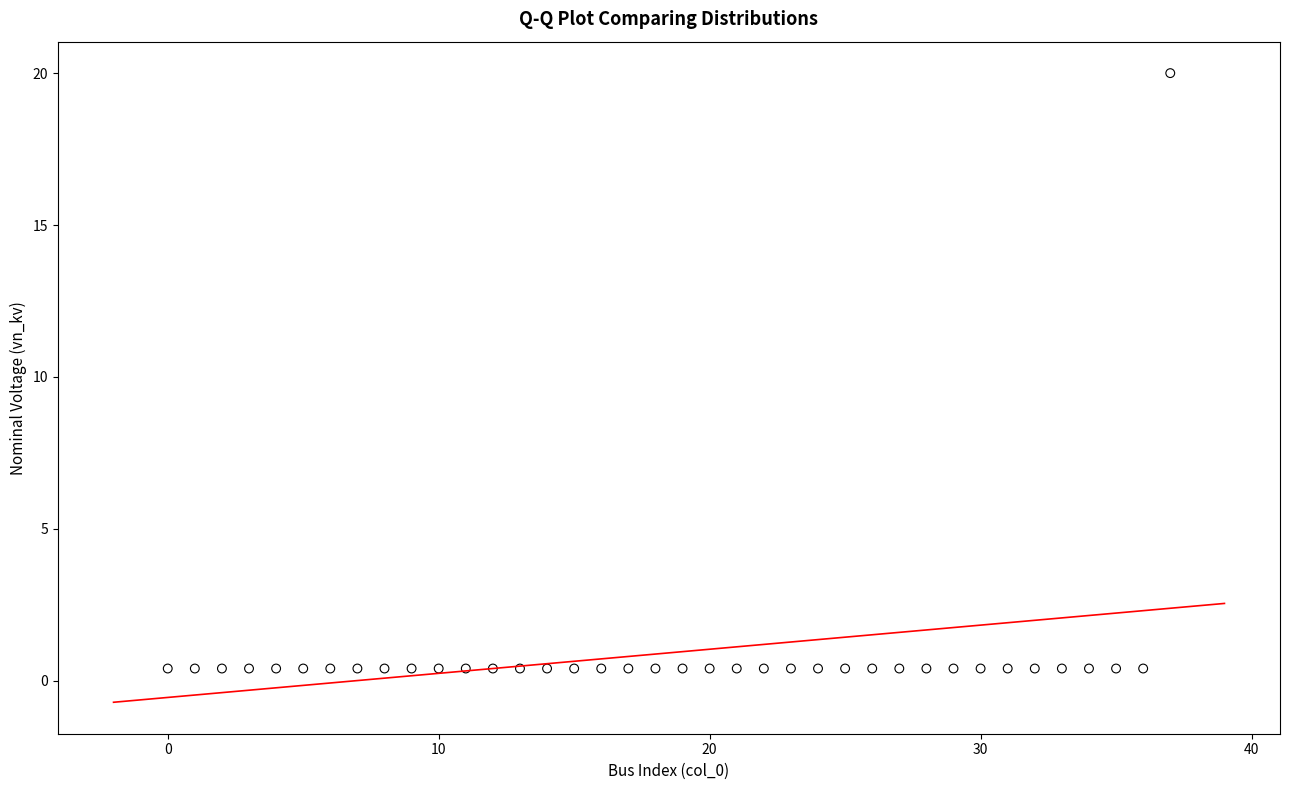

What is the range of Y values (max minus min)?

19.6